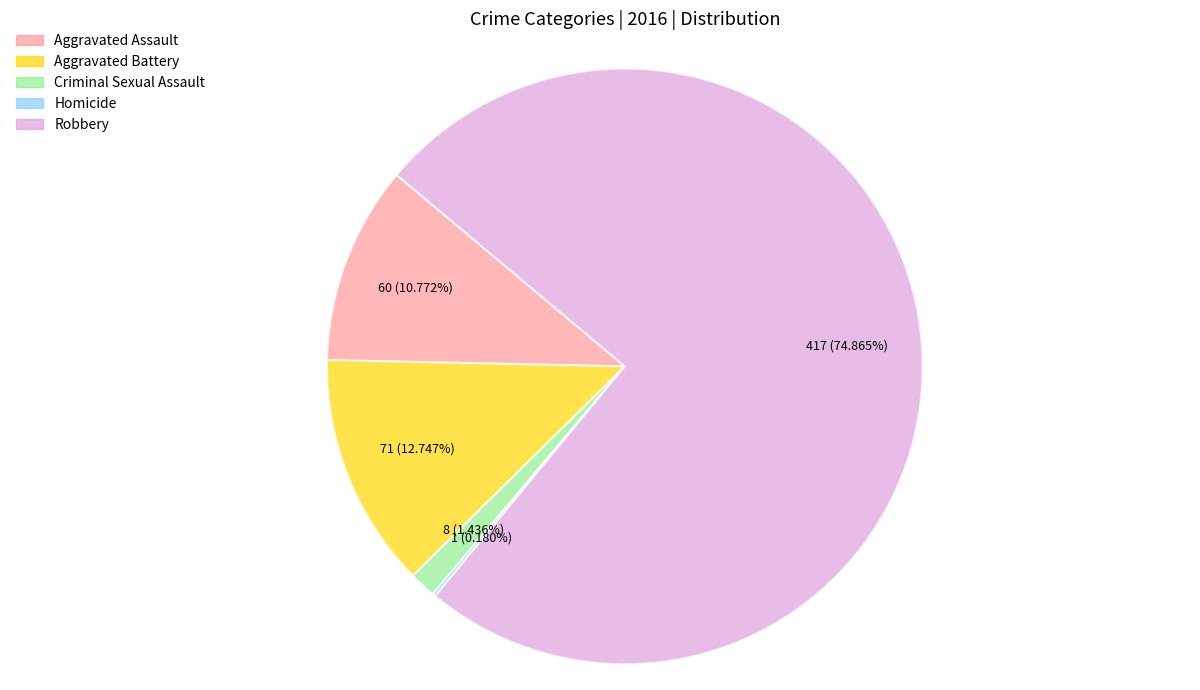

Between Aggravated Assault and Criminal Sexual Assault, which is larger?

Aggravated Assault